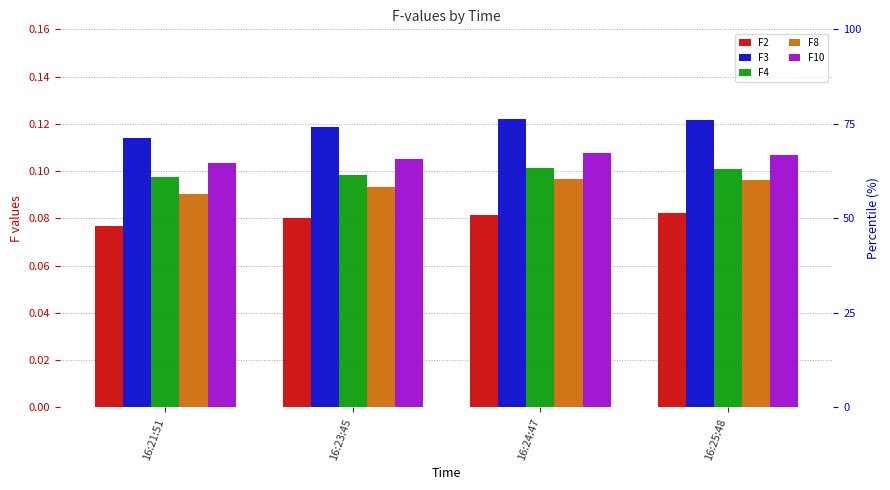

What is the sum of the F8 values at 16:24:47 and 16:21:51?

0.2